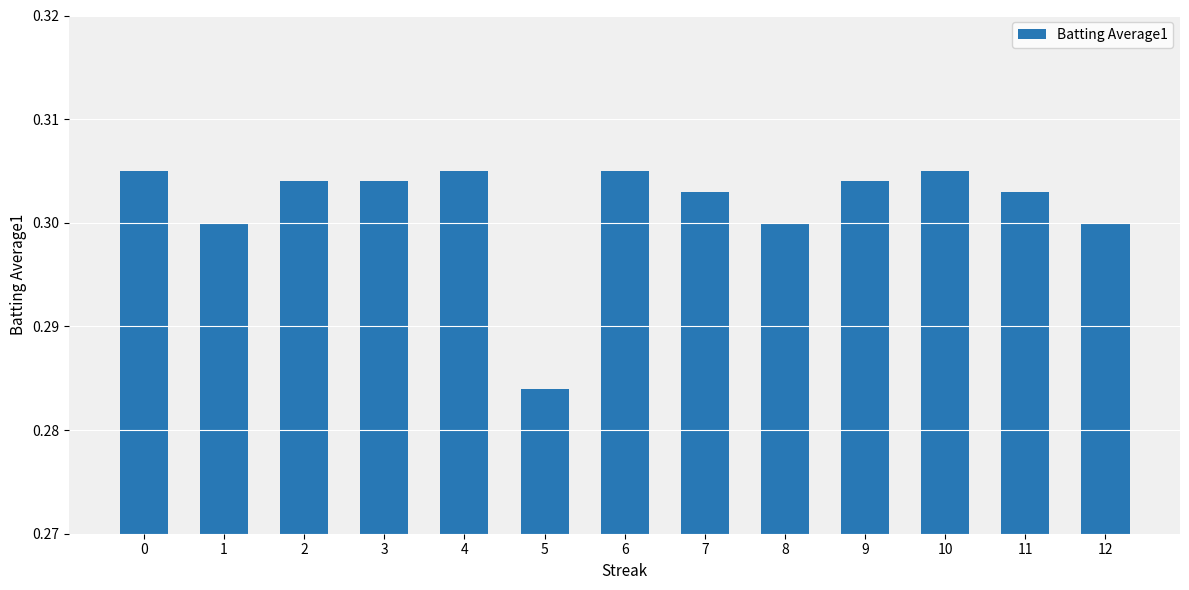

Which has a higher value, 6 or 5?

6